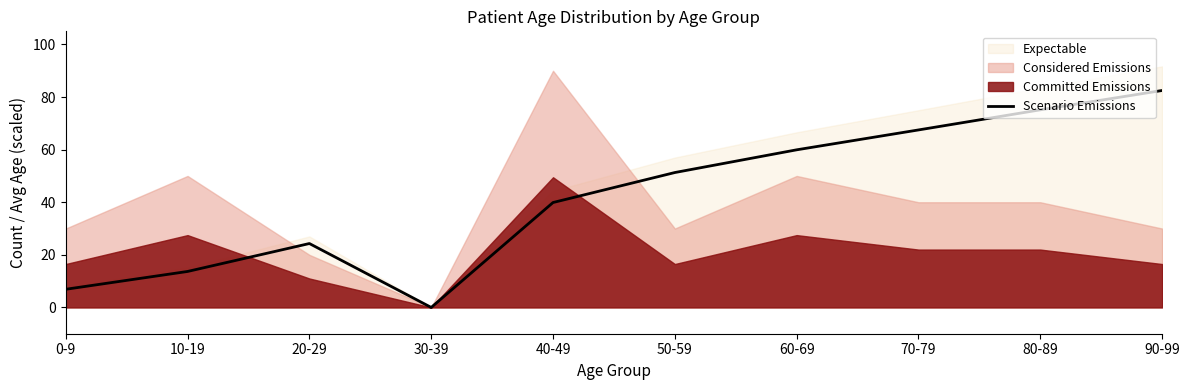

True or false: there are more than 2 points higher than both neighbors.

False